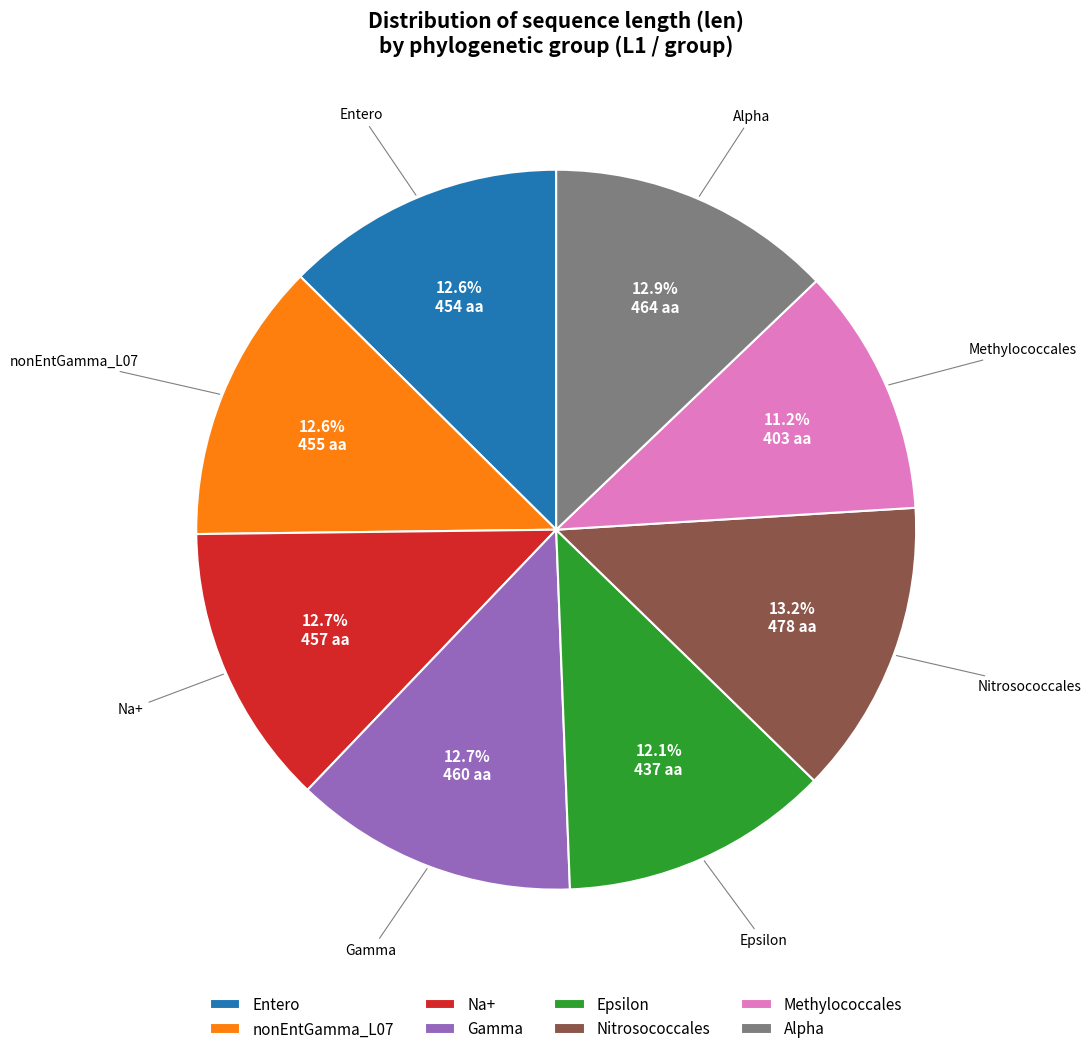

How many segments does this pie chart have?

8